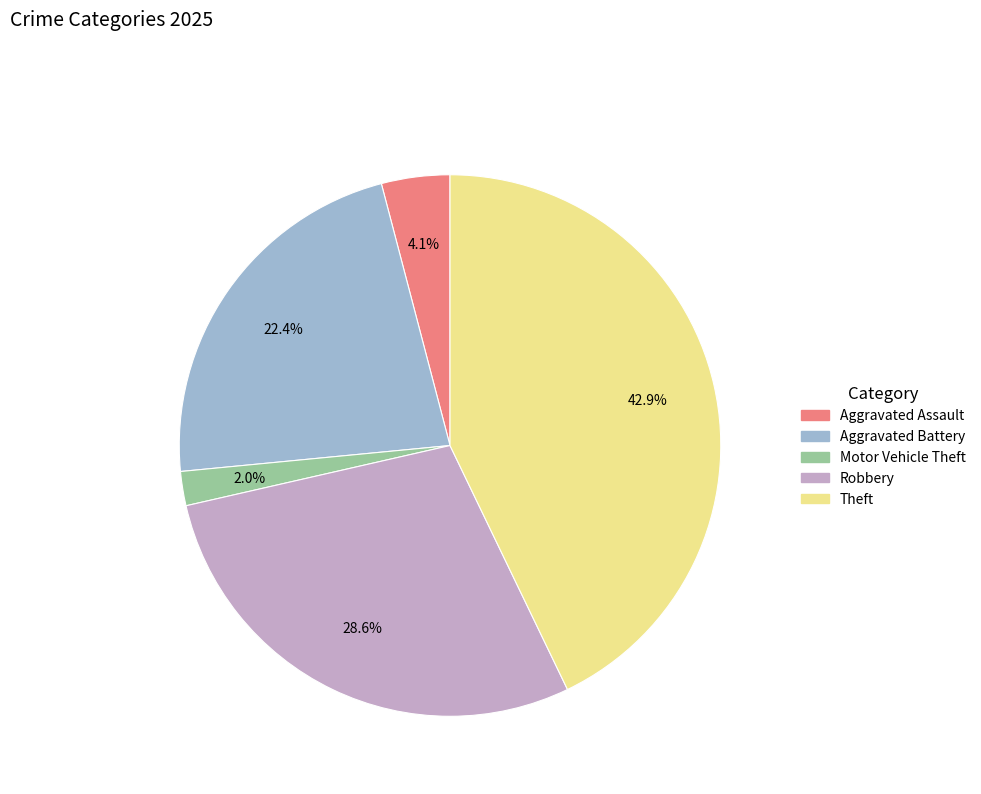

Does any single category account for the majority?

No